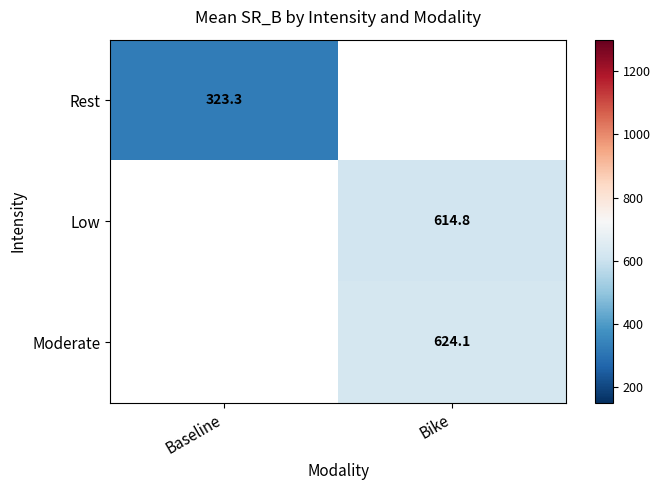

List the labels in order of Rest value, largest first.

Baseline, Bike